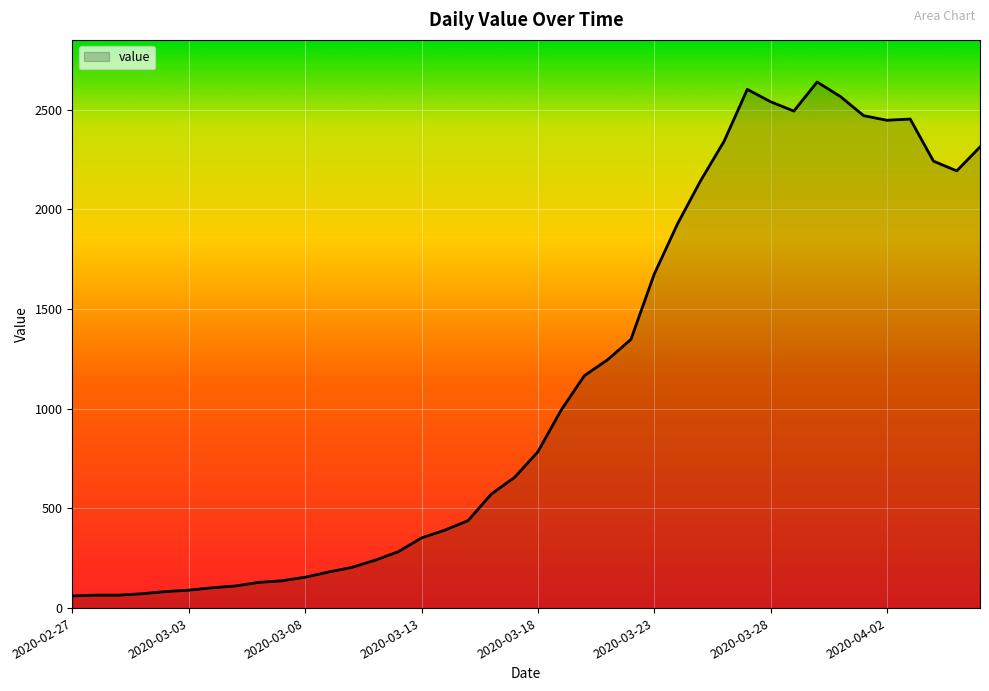

What is the maximum value shown in the chart?

2639